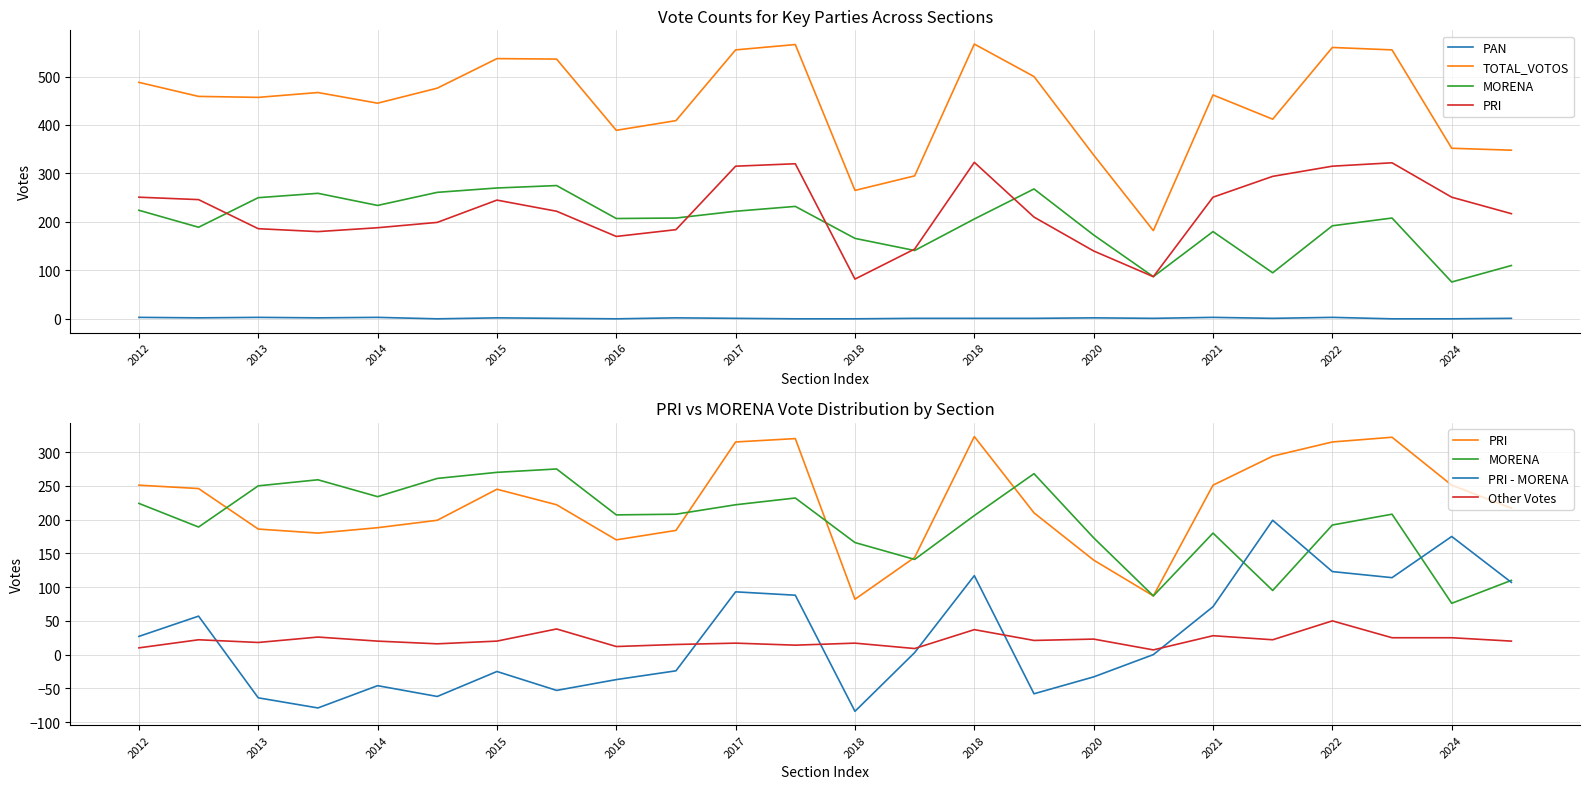

Does the chart have visible grid lines?

Yes